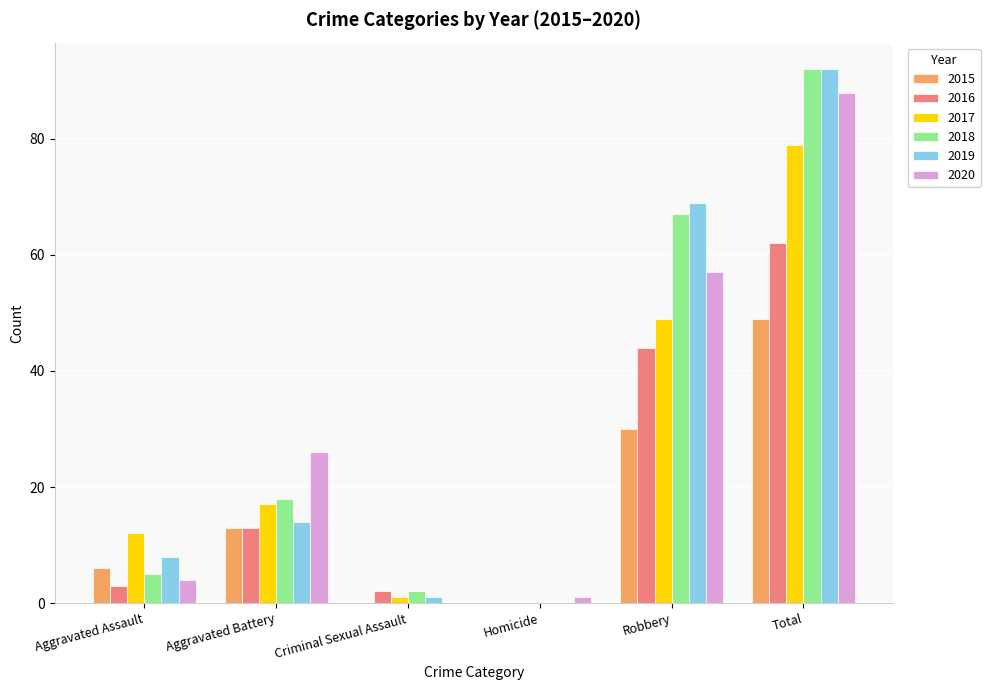

The value of 2018 at Homicide is 0. True or false?

True